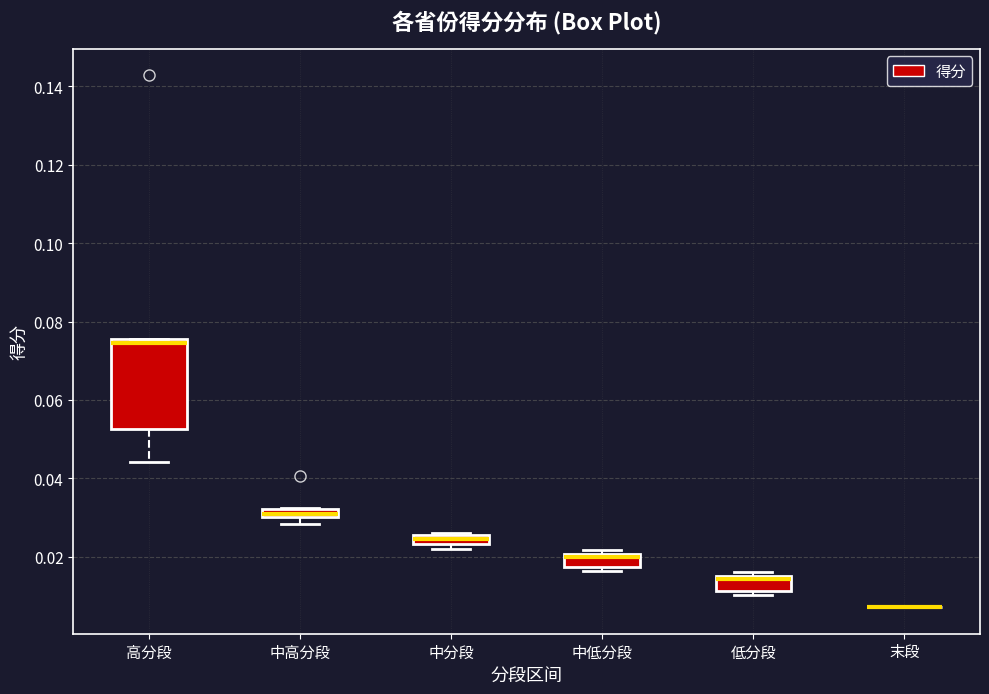

Where is the lower edge of the box for 低分段 on the y-axis? The values are not printed on the chart, so give them approximately, as read against the axis.

0.012